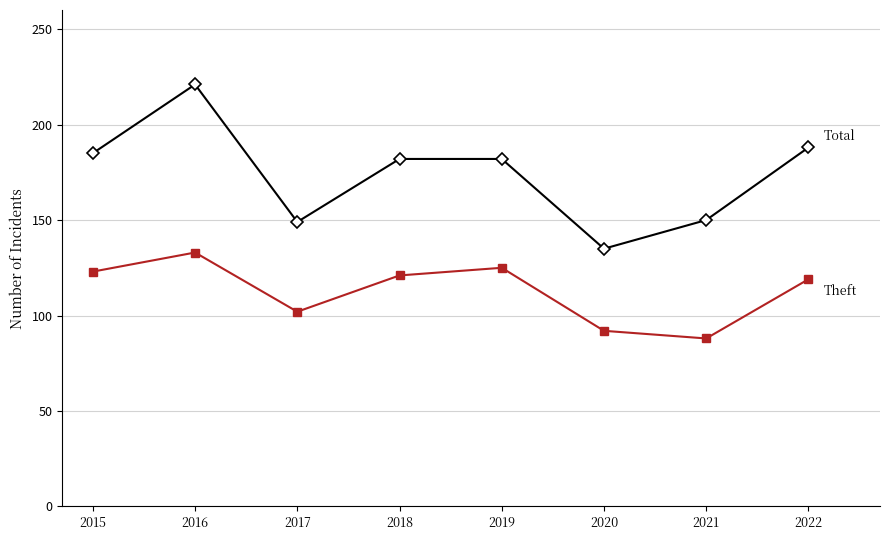

What is the total value across all series at 2021?

238